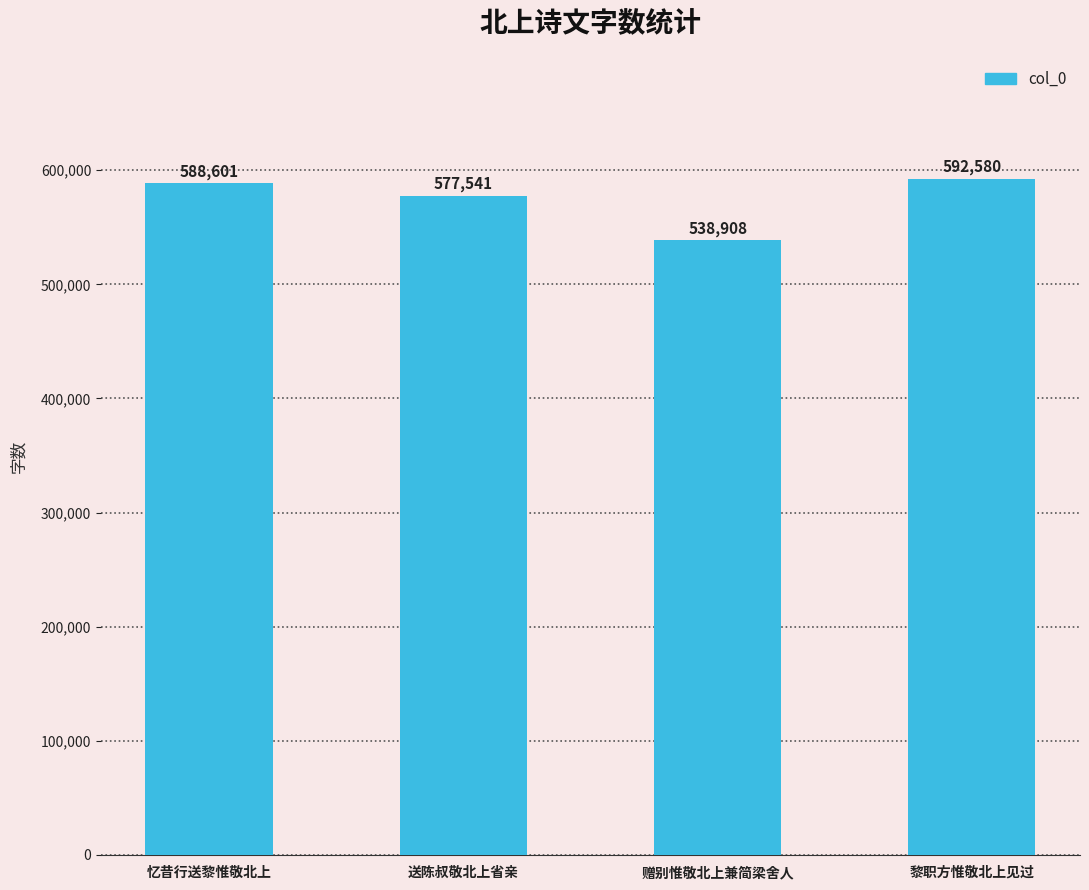

Is it true that the value at 赠别惟敬北上兼简梁舍人 is 538908?

True